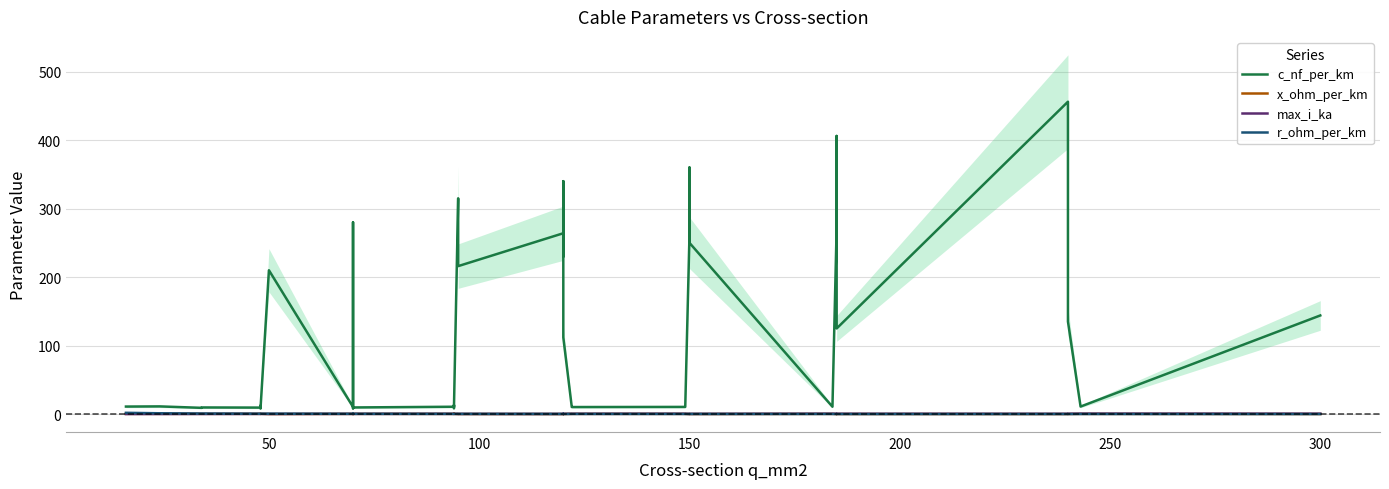

Does the chart display data point markers on the line(s)?

No